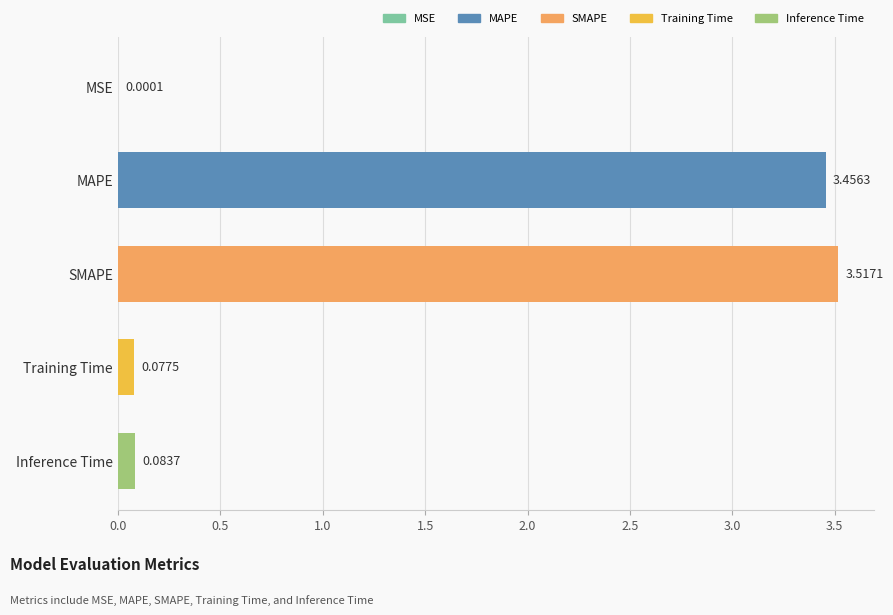

At which category does the chart reach its peak across all series?

SMAPE